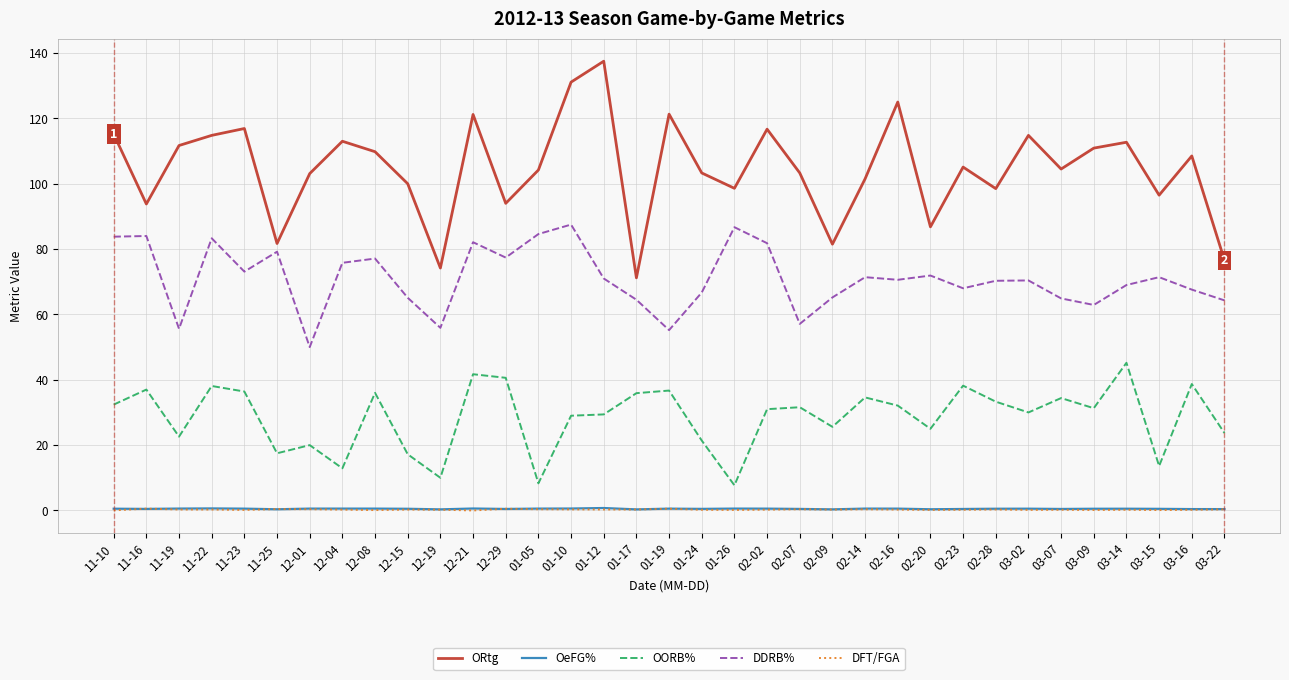

Does the chart have visible grid lines?

Yes